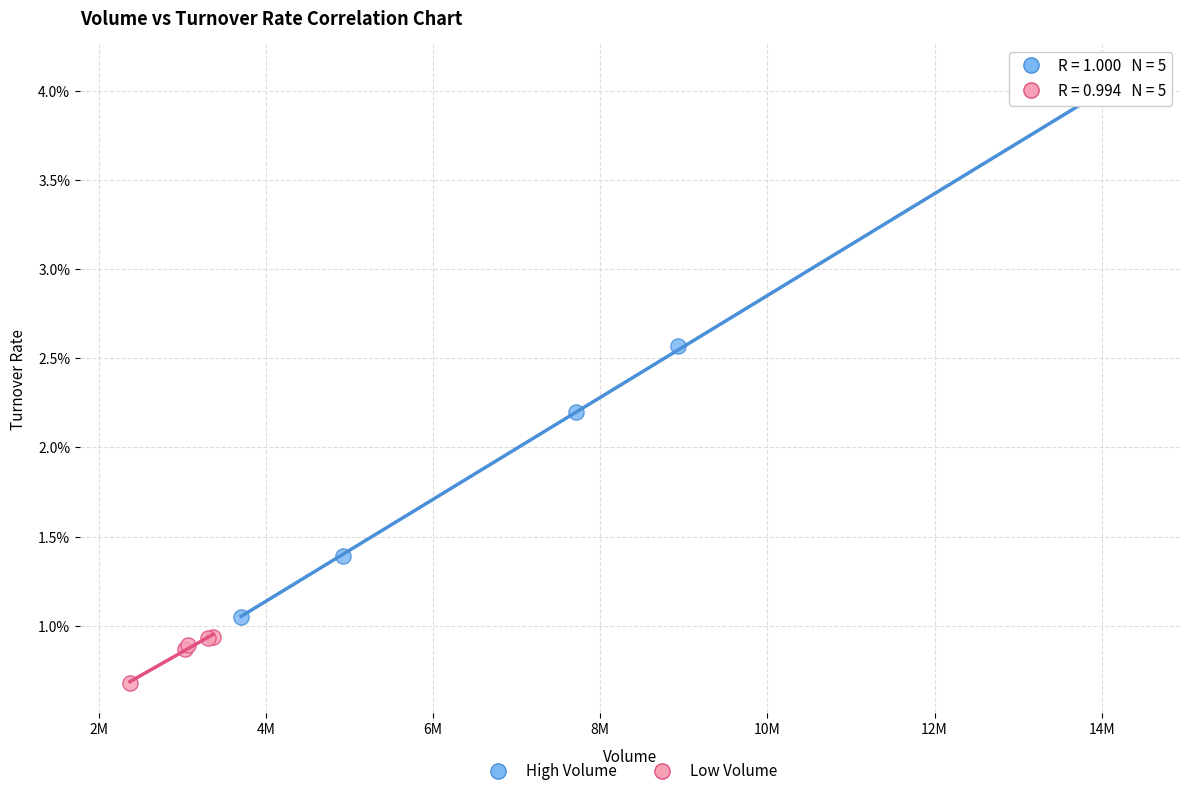

Which series reaches the maximum Y coordinate?

High Volume